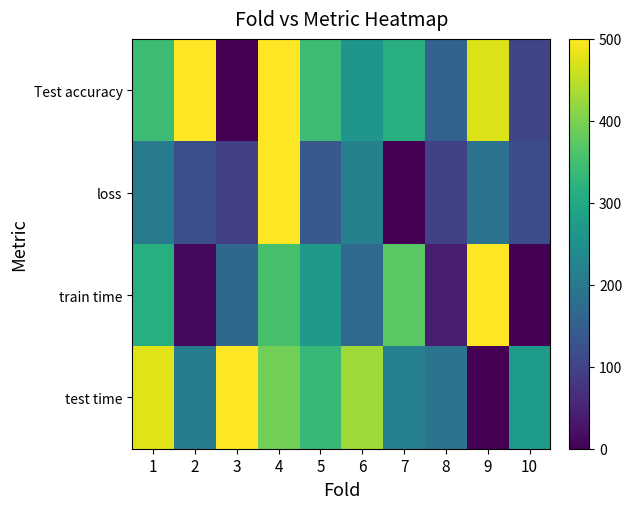

Reading left to right, extract all data points from this chart.

Test accuracy: 1=342.1	2=500.0	3=0.0	4=500.0	5=342.1	6=263.2	7=315.8	8=157.9	9=473.7	10=105.3
loss: 1=205.4	2=122.3	3=95.6	4=500.0	5=139.2	6=217.3	7=0.0	8=98.8	9=191.3	10=118.6
train time: 1=313.9	2=13.1	3=167.4	4=354.8	5=270.7	6=171.2	7=372.4	8=41.7	9=500.0	10=0.0
test time: 1=476.1	2=212.0	3=500.0	4=393.3	5=333.8	6=428.1	7=215.6	8=192.0	9=0.0	10=273.6